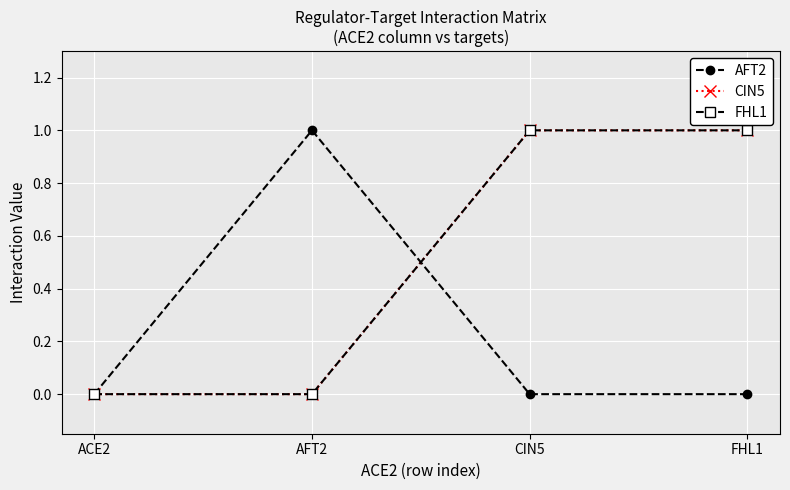

What is the sum of all FHL1 values?

2